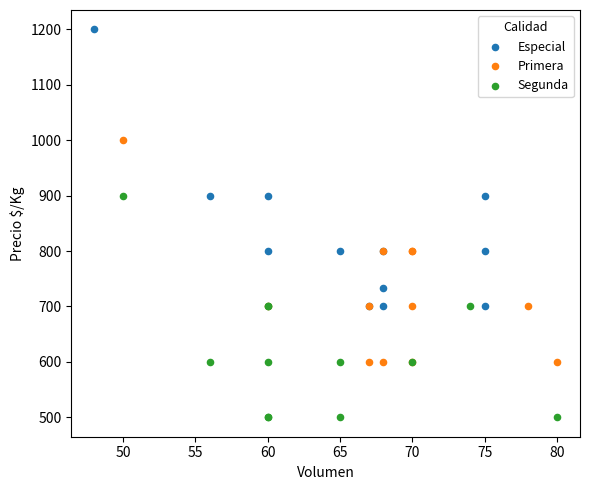

What are all the series names shown in the legend?

Especial, Primera, Segunda